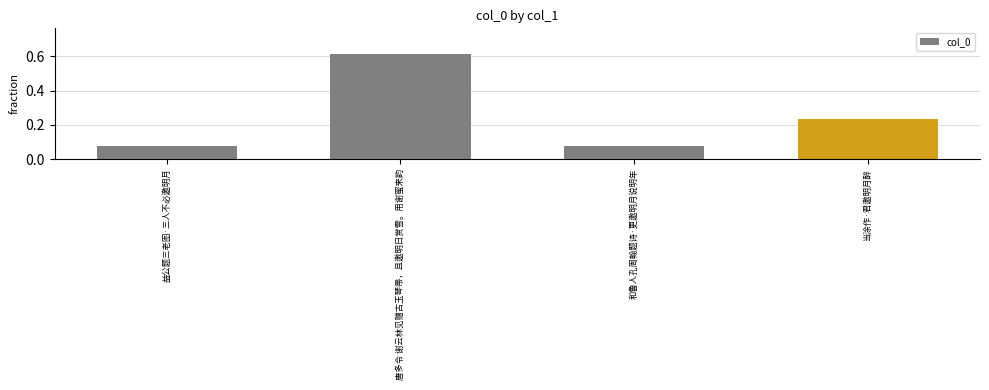

The chart shows a value of 0.0 at 益公题三老图·三人不必邀明月. True or false?

False